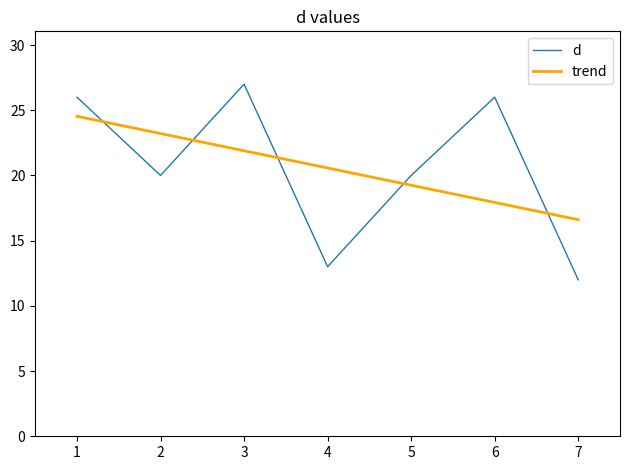

Read the d value at 3.

27.0